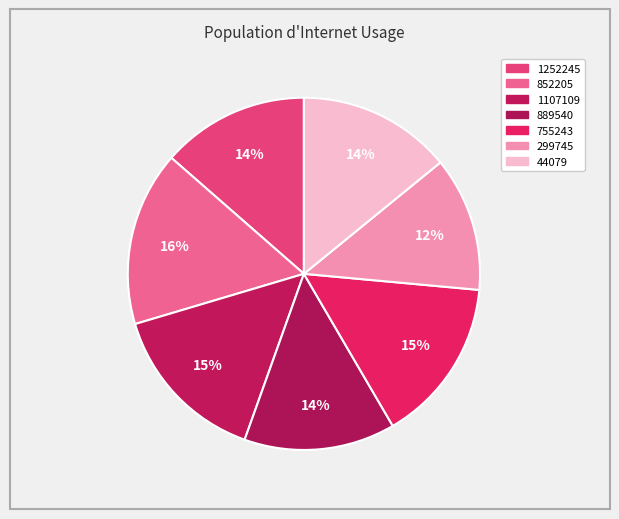

What portion of the pie excludes 1107109?

85.1%